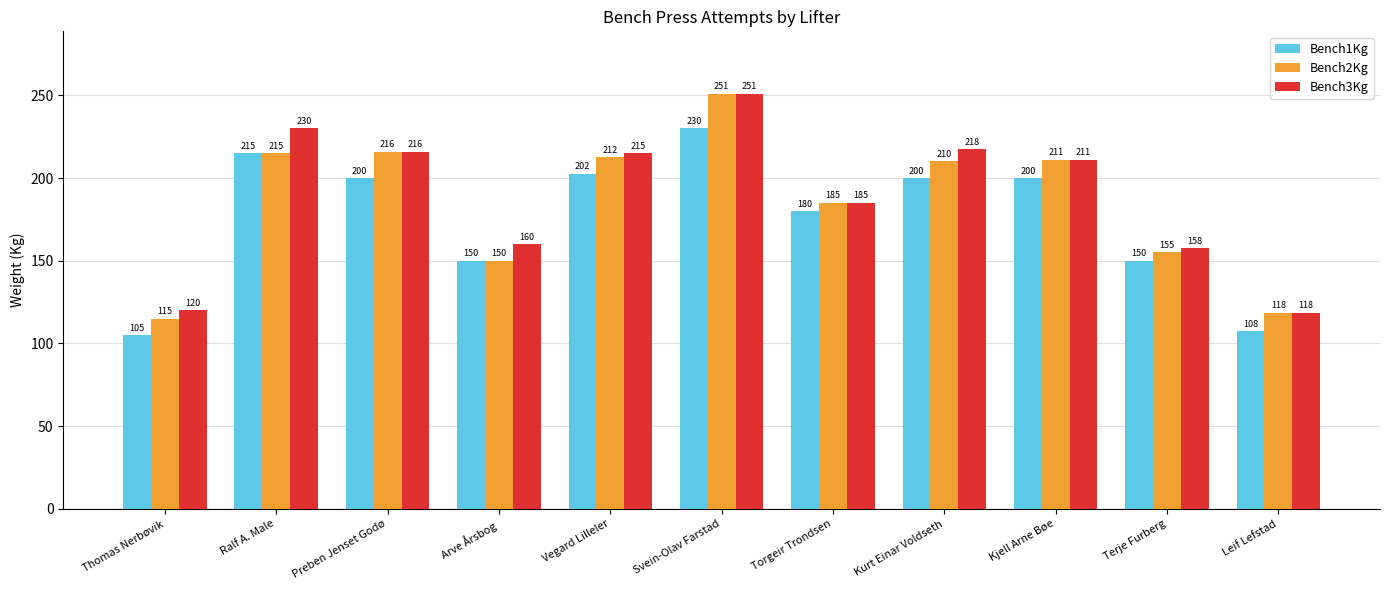

What value does the Bench2Kg series have at Ralf A. Male?

215.0